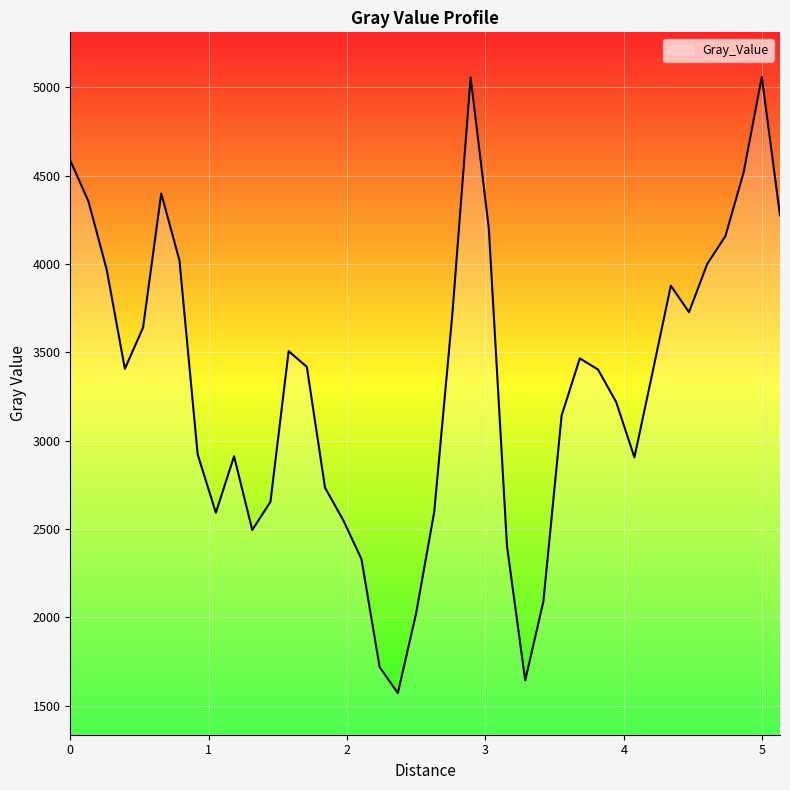

How many categories are shown in the chart?

40